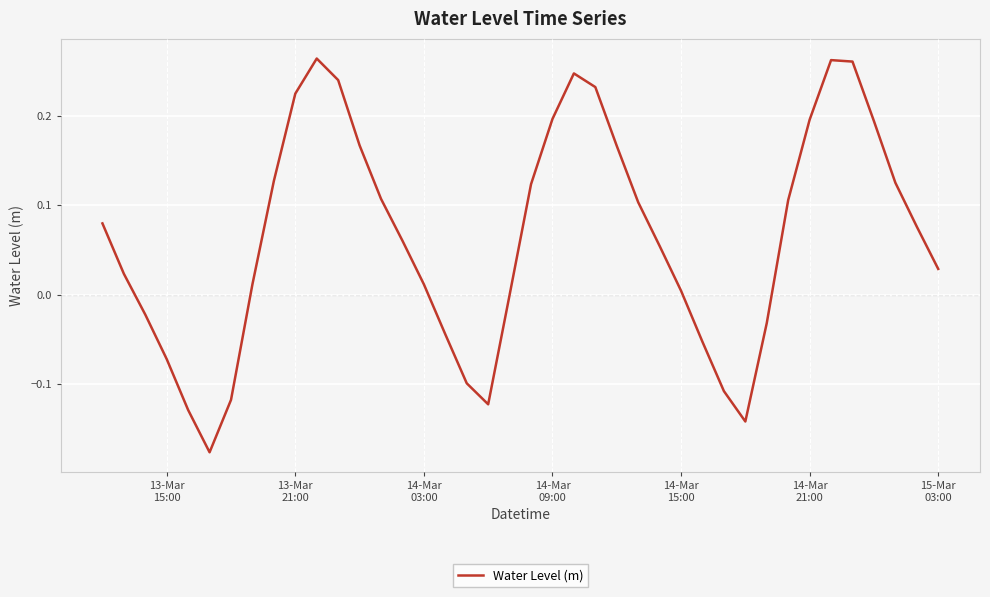

What is the difference between the maximum and minimum values?

0.4